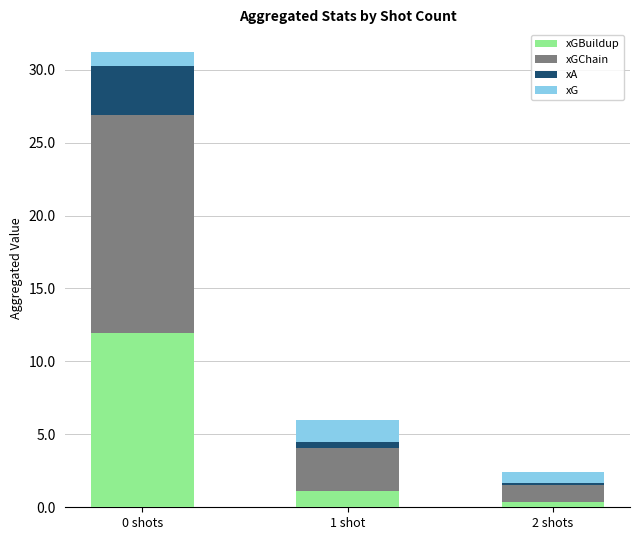

At which category is the sum across all series the highest?

0 shots